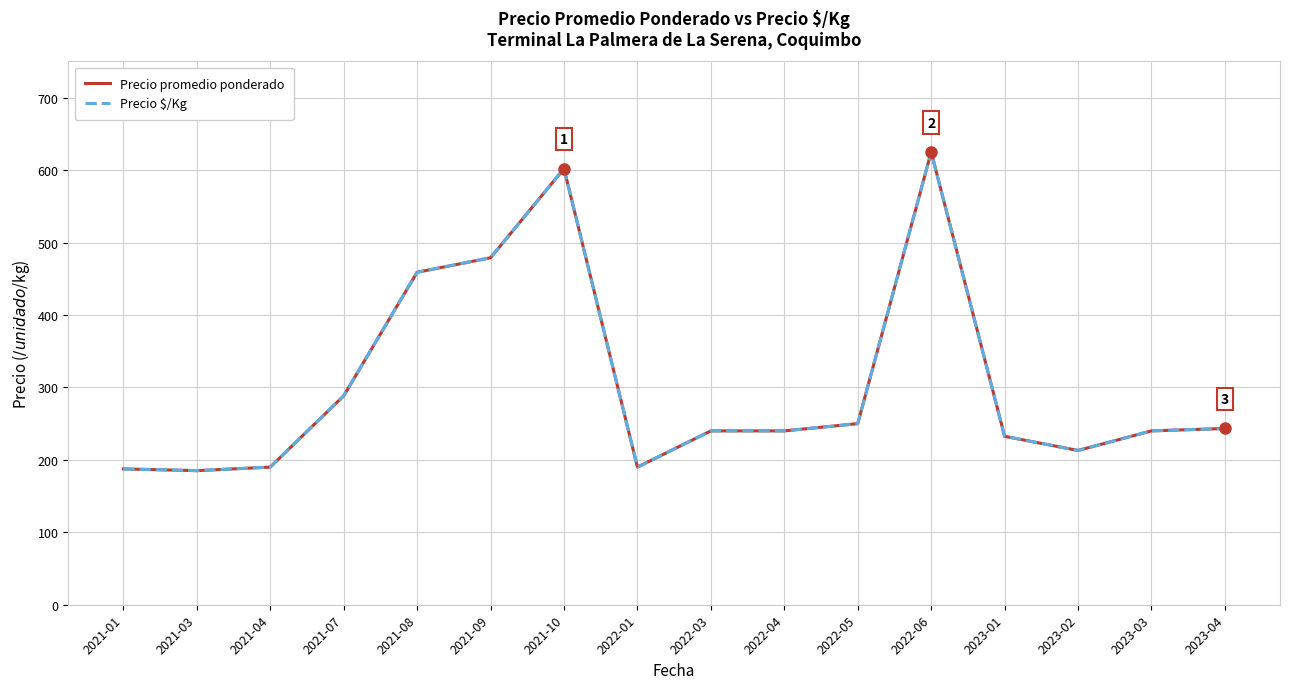

True or false: Precio $/Kg and Precio promedio ponderado cross at least once.

False